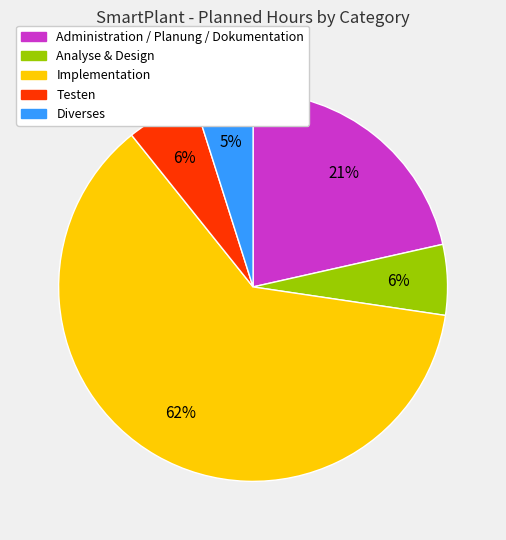

How many slices are in this pie chart?

5